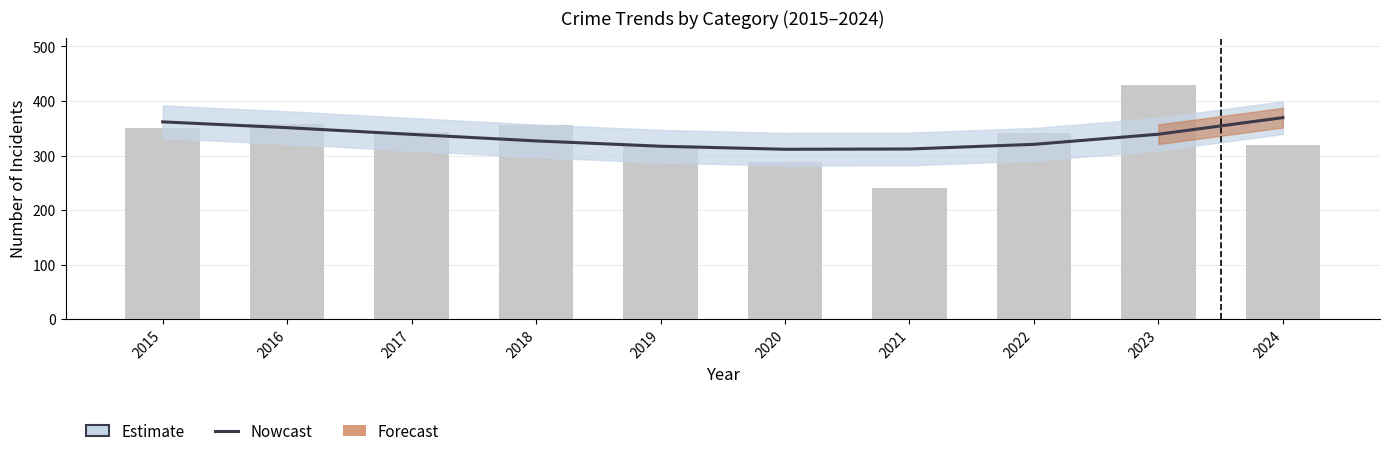

Does the chart contain any negative values?

No